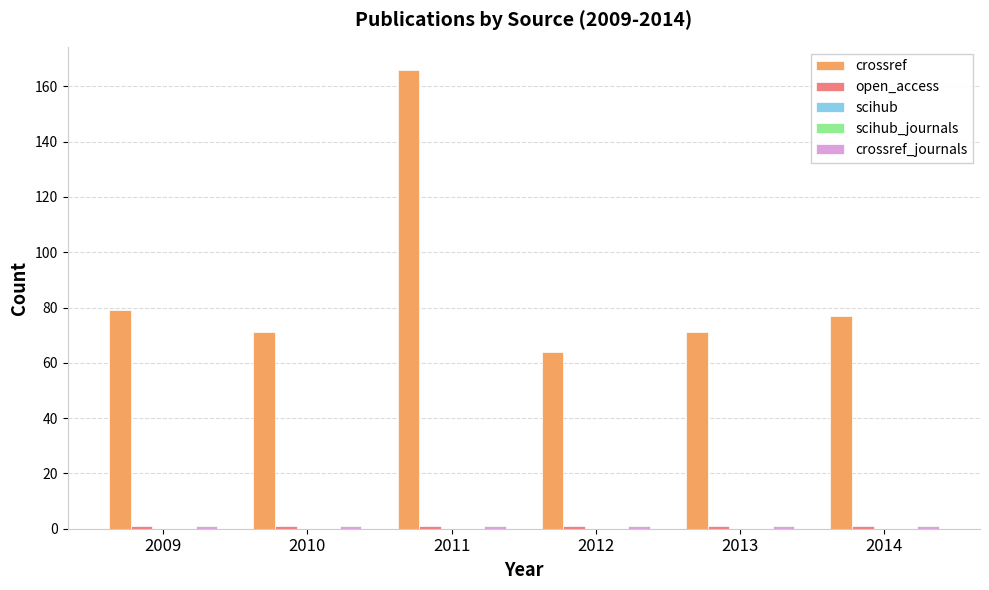

Is it true that crossref equals 166 at 2011?

True